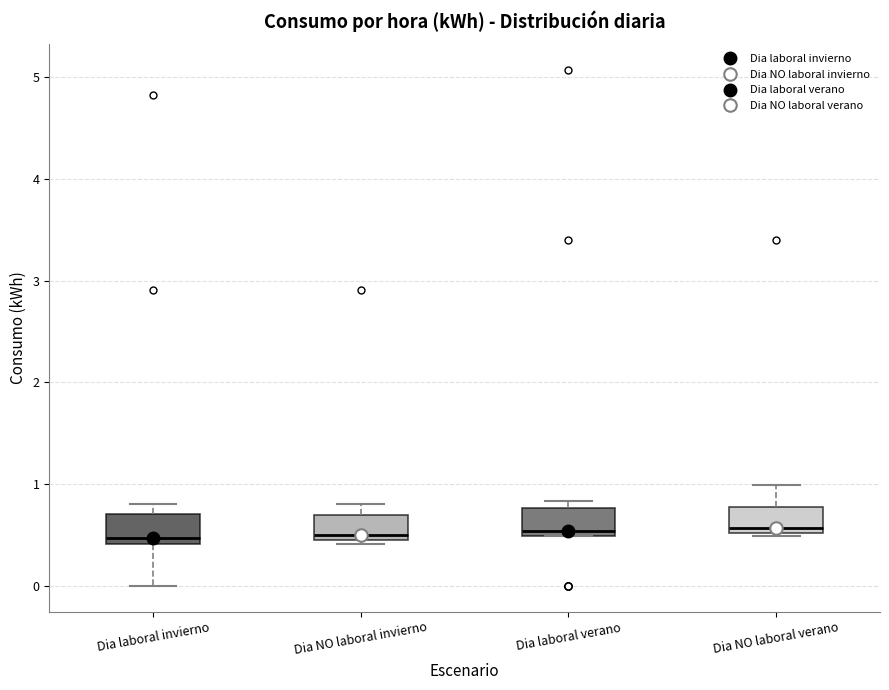

Reading left to right, transcribe this box plot: for each box, give where its median line is, the range the box spans, and where its two whiskers end, as read against the y-axis. The values are not printed on the chart, so give them approximately, as read against the axis.

Dia laboral invierno: median 0.5, box 0.4 to 0.7, whiskers 0.0 to 0.8
Dia NO laboral invierno: median 0.5, box 0.4 to 0.7, whiskers 0.4 (just below the box's lower edge) to 0.8
Dia laboral verano: median 0.5 (just above the box's lower edge), box 0.5 to 0.8, whiskers 0.5 to 0.8 (just above the box's upper edge)
Dia NO laboral verano: median 0.6, box 0.5 to 0.8, whiskers 0.5 (just below the box's lower edge) to 1.0